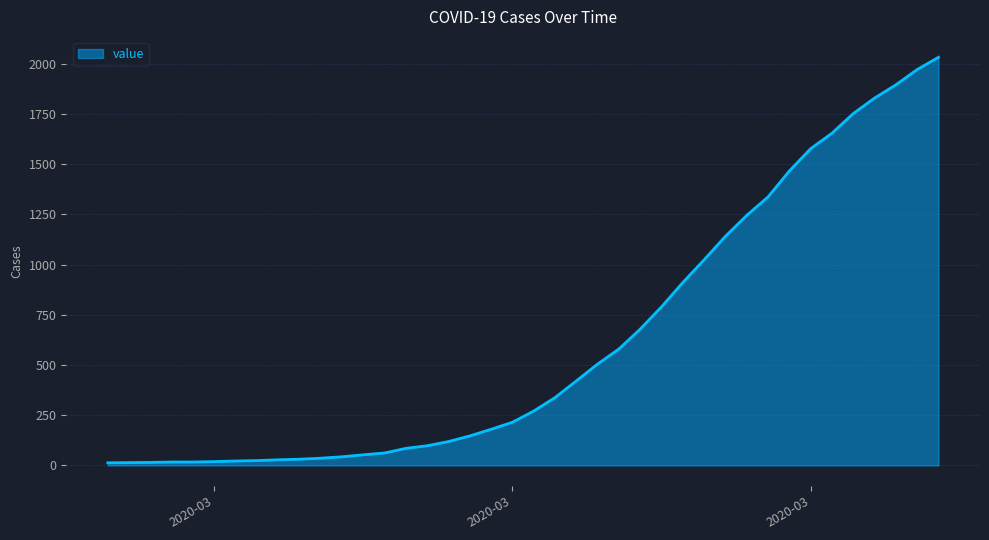

What is the difference between the maximum and minimum values?

2019